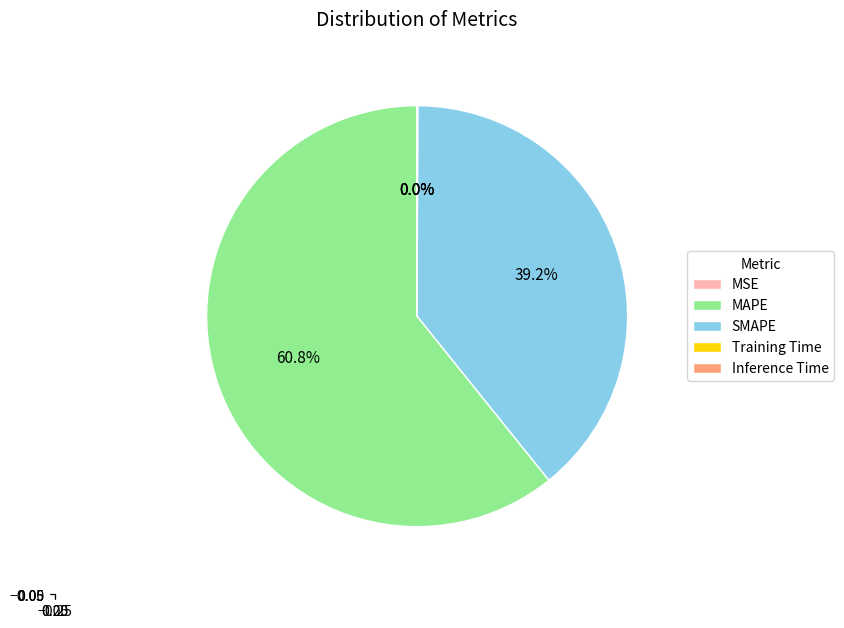

To the nearest percent, what is the average slice percentage?

20%